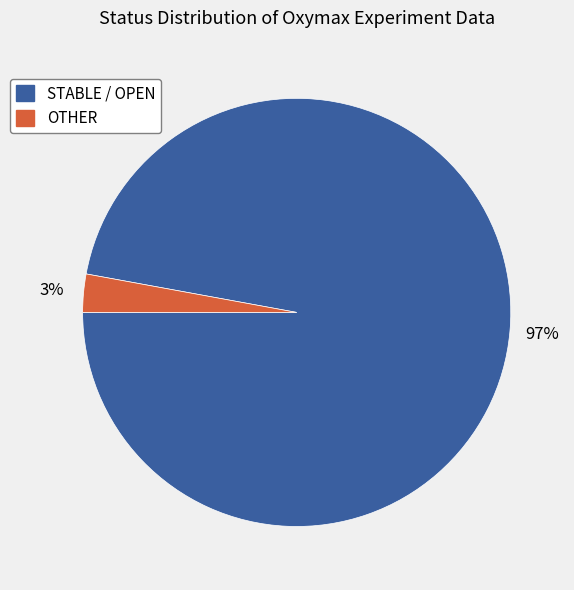

Between OTHER and STABLE / OPEN, which is larger?

STABLE / OPEN